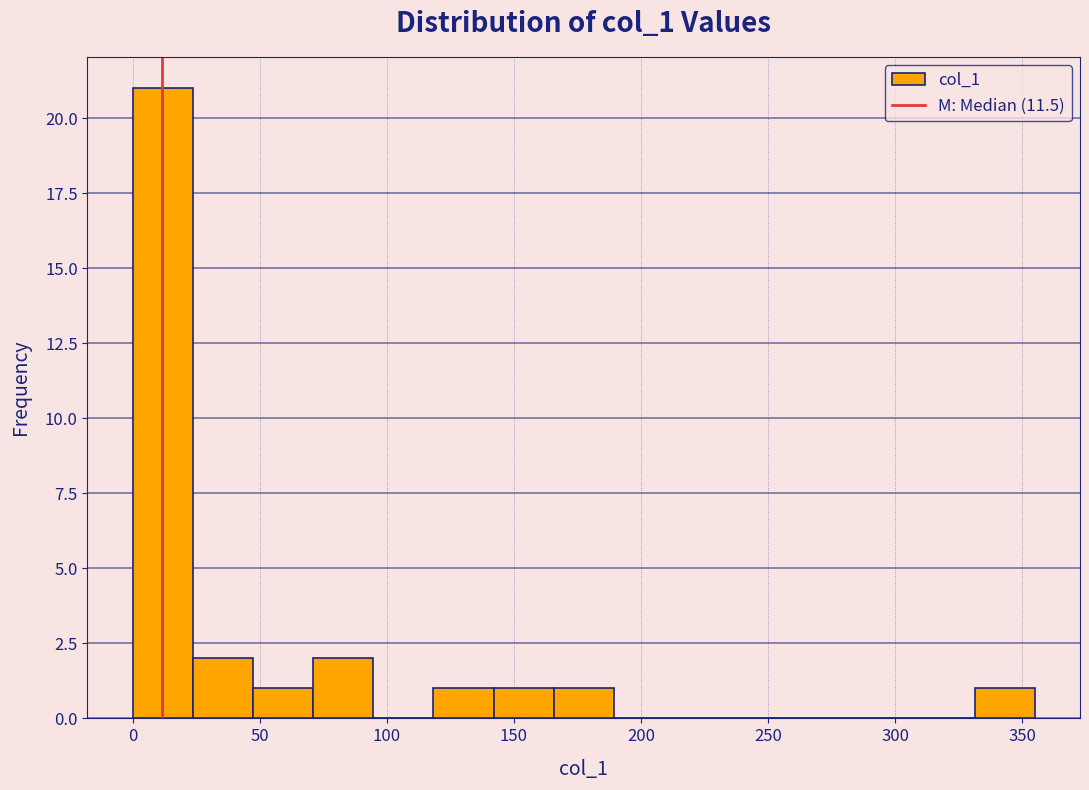

Reading left to right, transcribe this chart: for each bar, give the range it covers on the x-axis and its height. Neither the bar edges nor the heights are printed on the chart, so give them approximately, as read against the axes.

0 to 25: 21
25 to 45: 2
45 to 70: 1
70 to 95: 2
95 to 120: 0
120 to 140: 1
140 to 165: 1
165 to 190: 1
190 to 215: 0
215 to 235: 0
235 to 260: 0
260 to 285: 0
285 to 310: 0
310 to 330: 0
330 to 355: 1